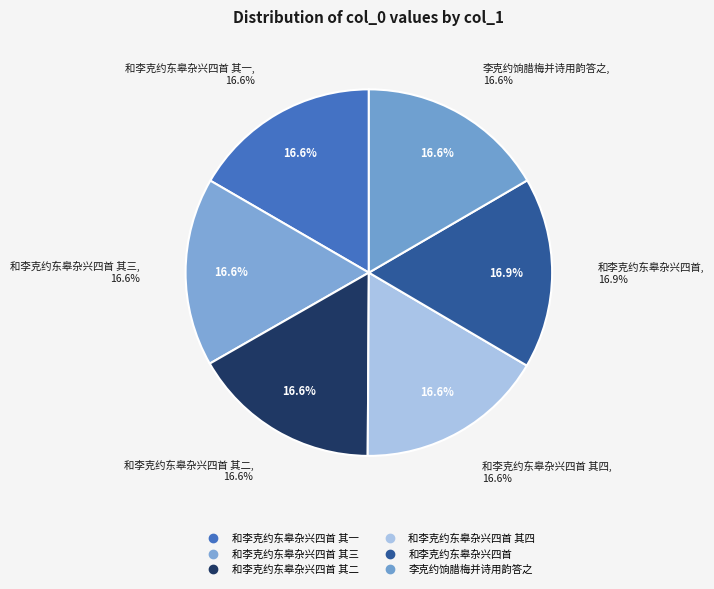

How many segments does this pie chart have?

6